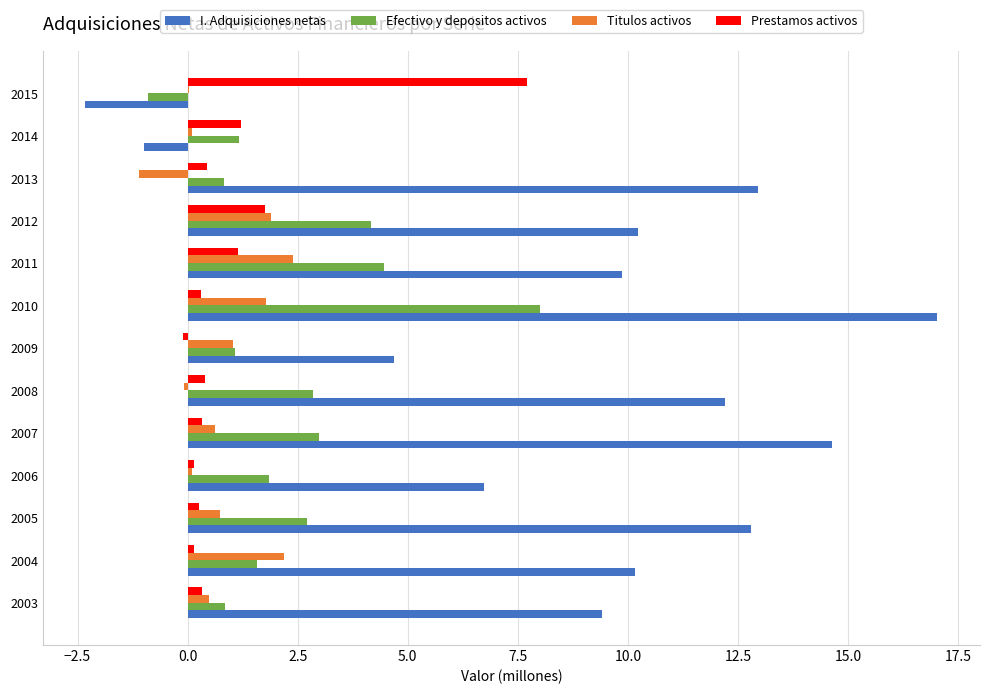

What are all the series names shown in the legend?

I. Adquisiciones netas, Efectivo y depositos activos, Titulos activos, Prestamos activos